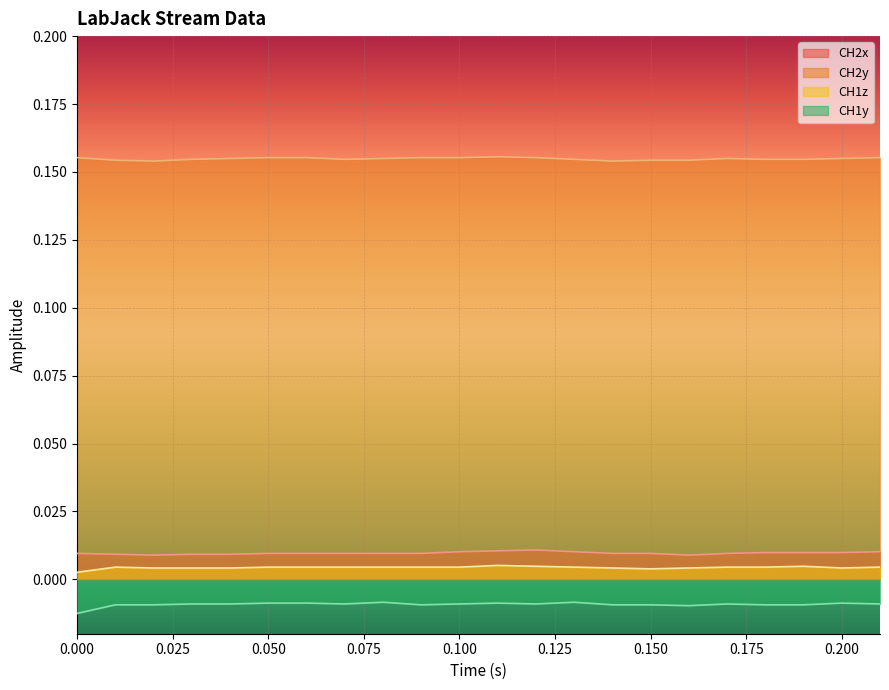

Which series has the widest spread of values?

CH1y